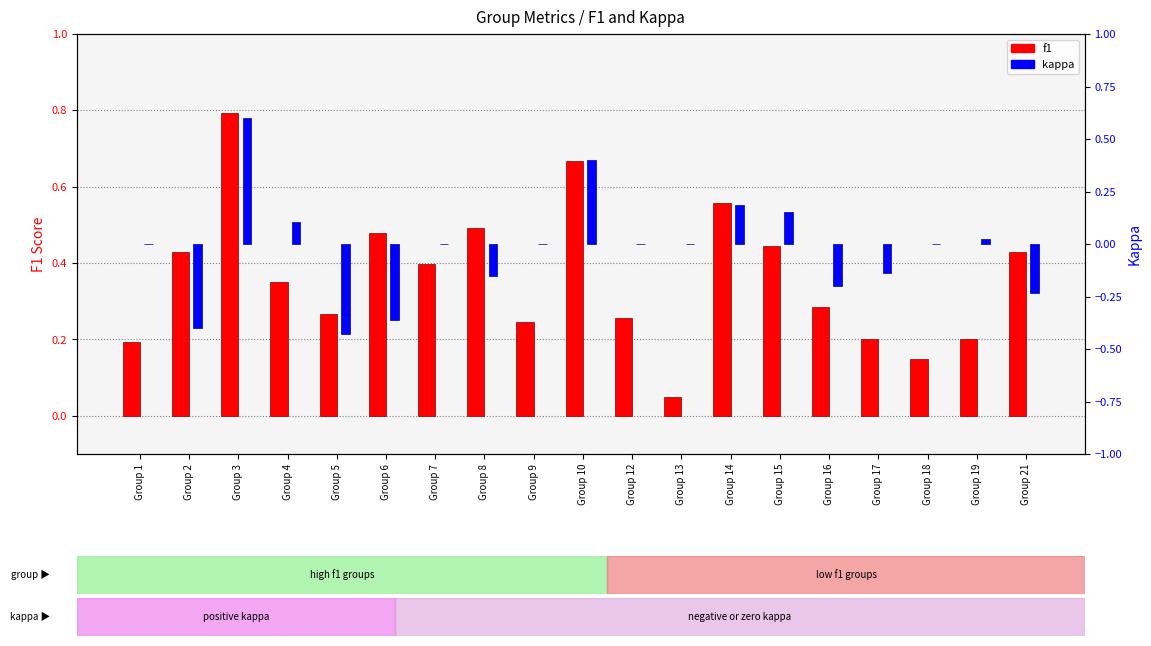

Reading left to right, transcribe all the data shown in this chart.

f1: Group 1=0.2	Group 2=0.4	Group 3=0.8	Group 4=0.4	Group 5=0.3	Group 6=0.5	Group 7=0.4	Group 8=0.5	Group 9=0.2	Group 10=0.7	Group 12=0.3	Group 13=0.0	Group 14=0.6	Group 15=0.4	Group 16=0.3	Group 17=0.2	Group 18=0.1	Group 19=0.2	Group 21=0.4
kappa: Group 1=0.0	Group 2=-0.4	Group 3=0.6	Group 4=0.1	Group 5=-0.4	Group 6=-0.4	Group 7=0.0	Group 8=-0.2	Group 9=0.0	Group 10=0.4	Group 12=0.0	Group 13=0.0	Group 14=0.2	Group 15=0.2	Group 16=-0.2	Group 17=-0.1	Group 18=0.0	Group 19=0.0	Group 21=-0.2